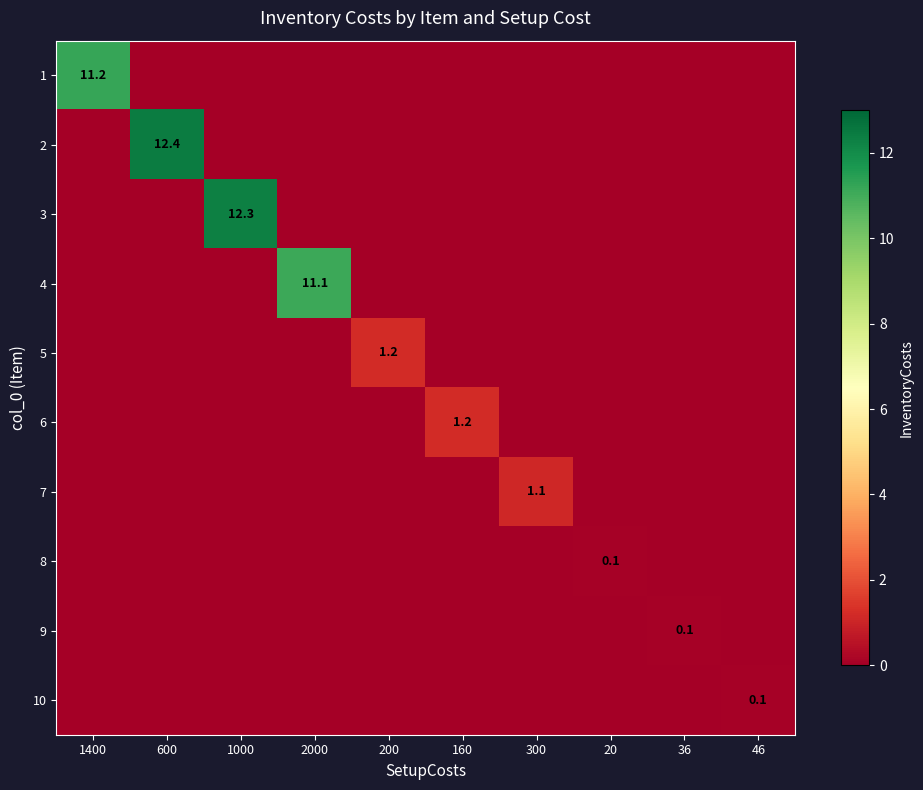

Is it true that 1 equals 16.5 at 1400?

False